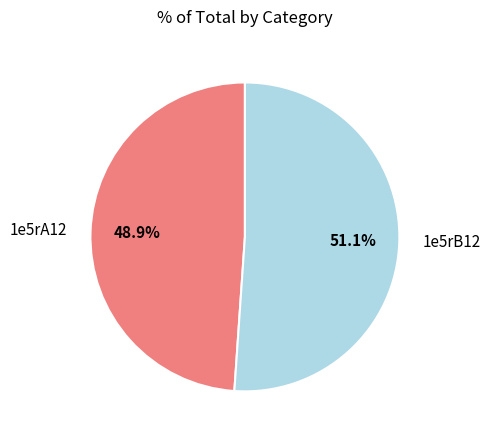

To the nearest percent, what is the average slice percentage?

50%